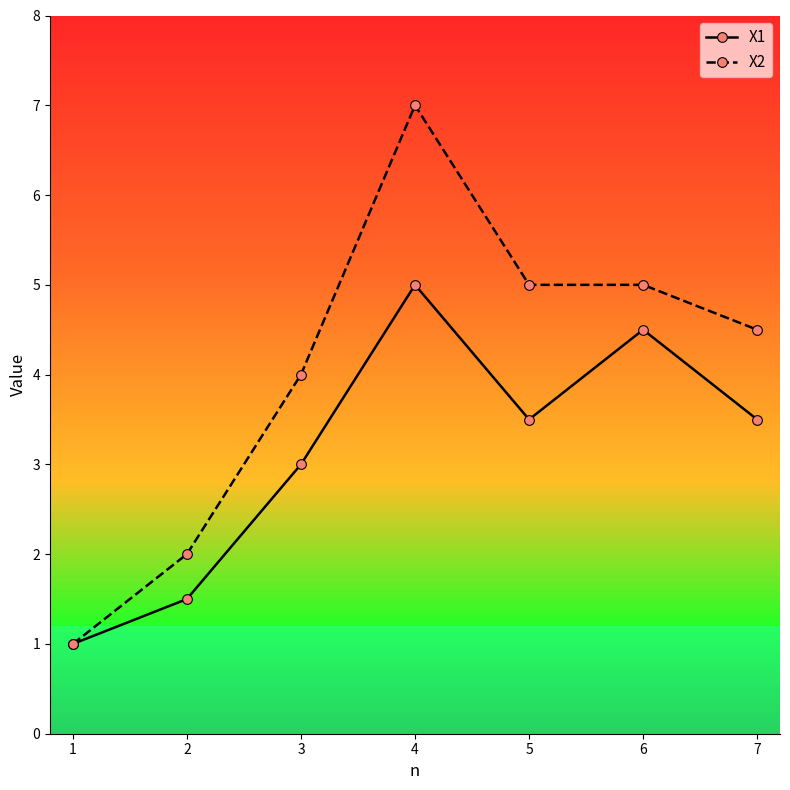

What is the difference between the highest and lowest values at 4?

2.0